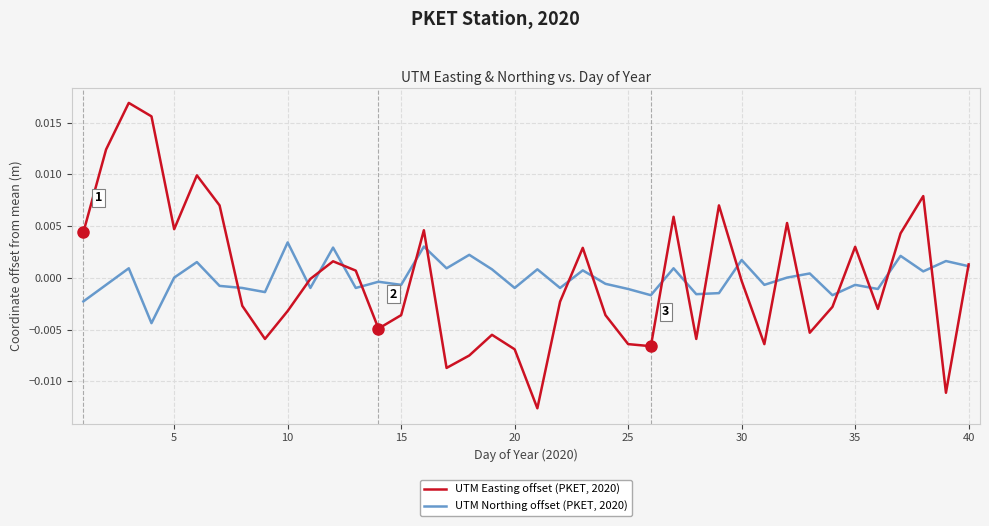

Which series has the largest range (max minus min)?

UTM Easting offset (PKET, 2020)